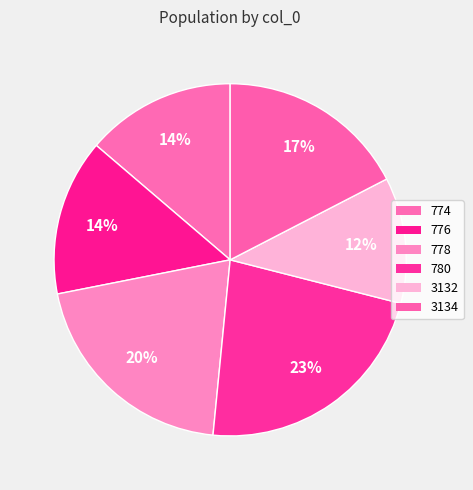

Count the number of slices in the pie.

6